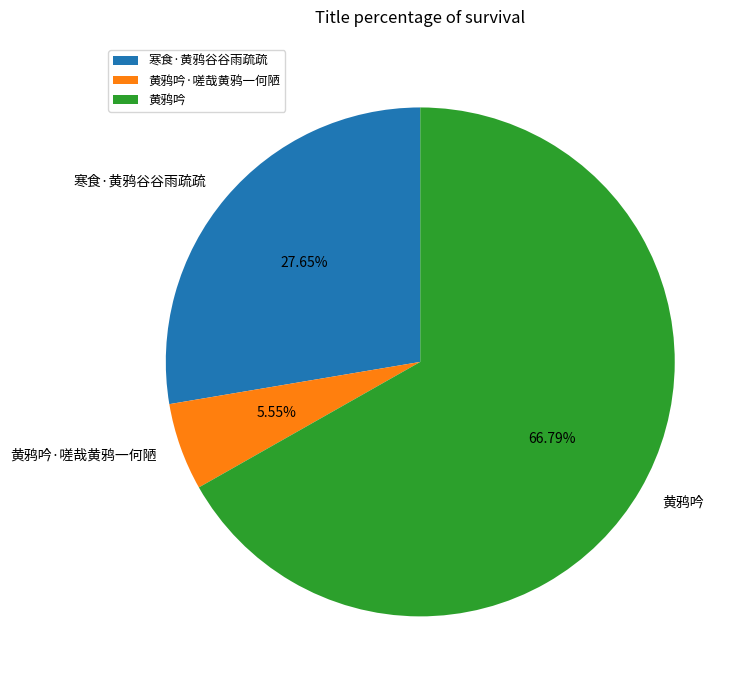

Approximately how many times larger is the value at 黄鸦吟 compared to 黄鸦吟·嗟哉黄鸦一何陋?

12.0